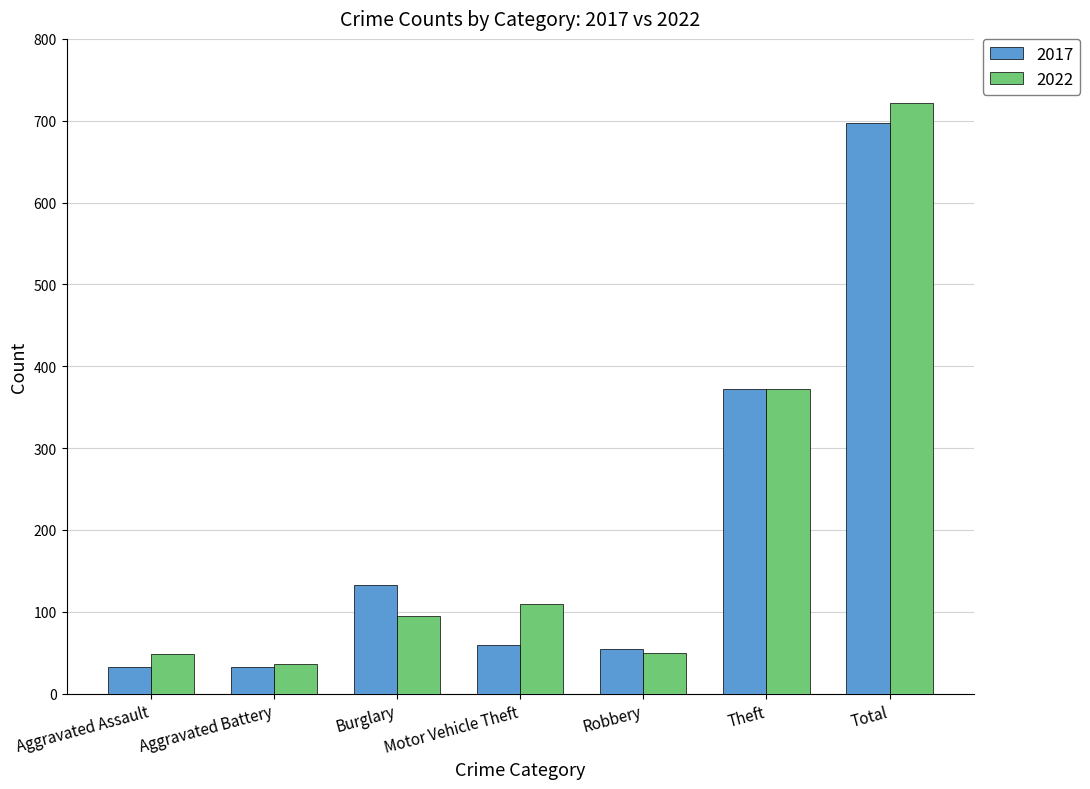

What position from the right is Theft?

2